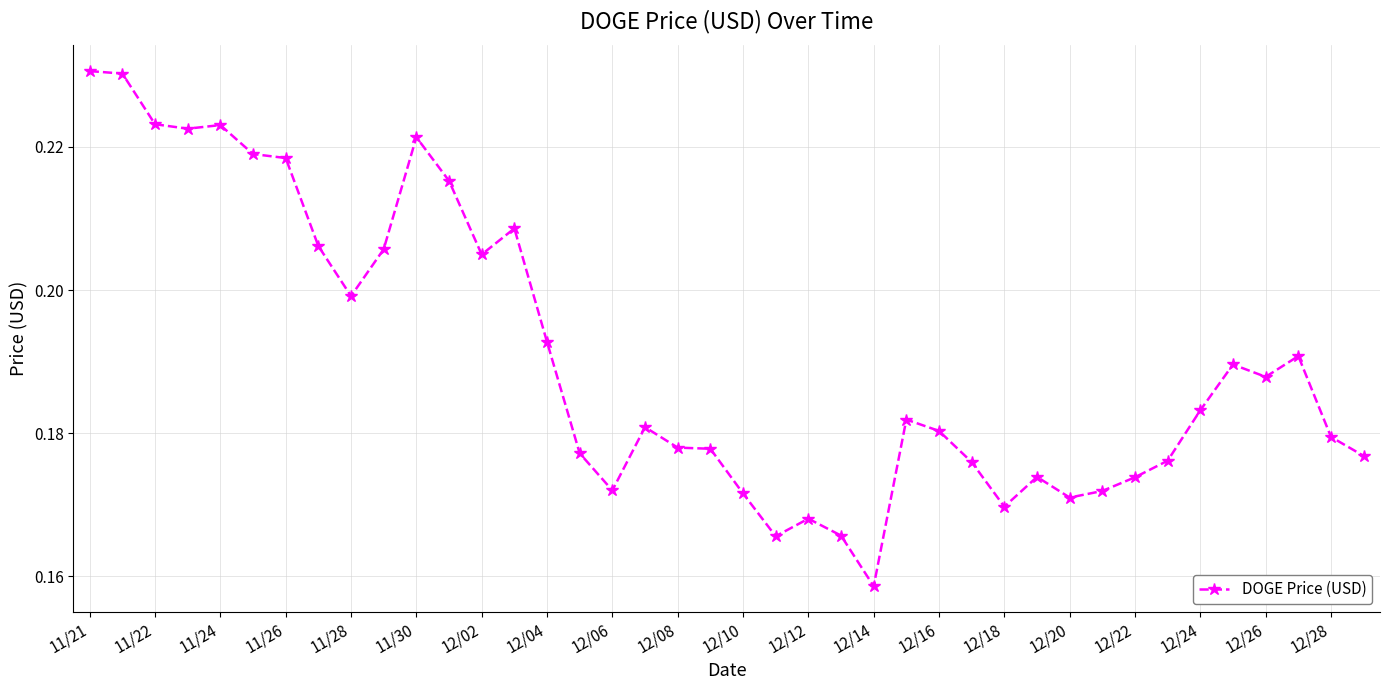

Does the chart display data point markers on the line(s)?

Yes